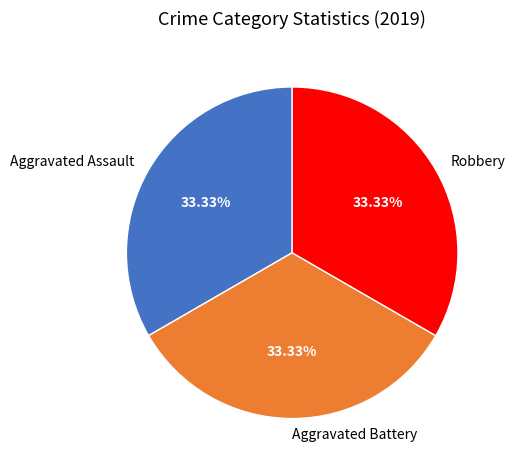

How much of the chart is everything except Aggravated Battery?

66.7%